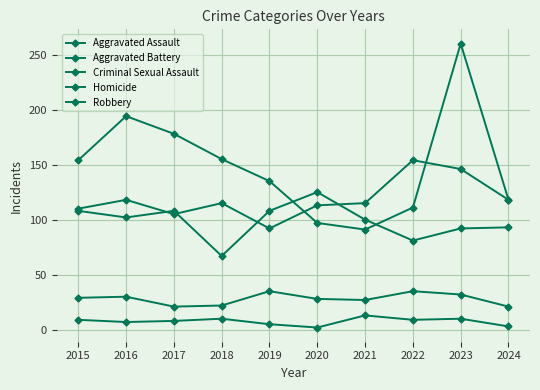

True or false: Aggravated Assault has more than 2 interior local peaks.

True